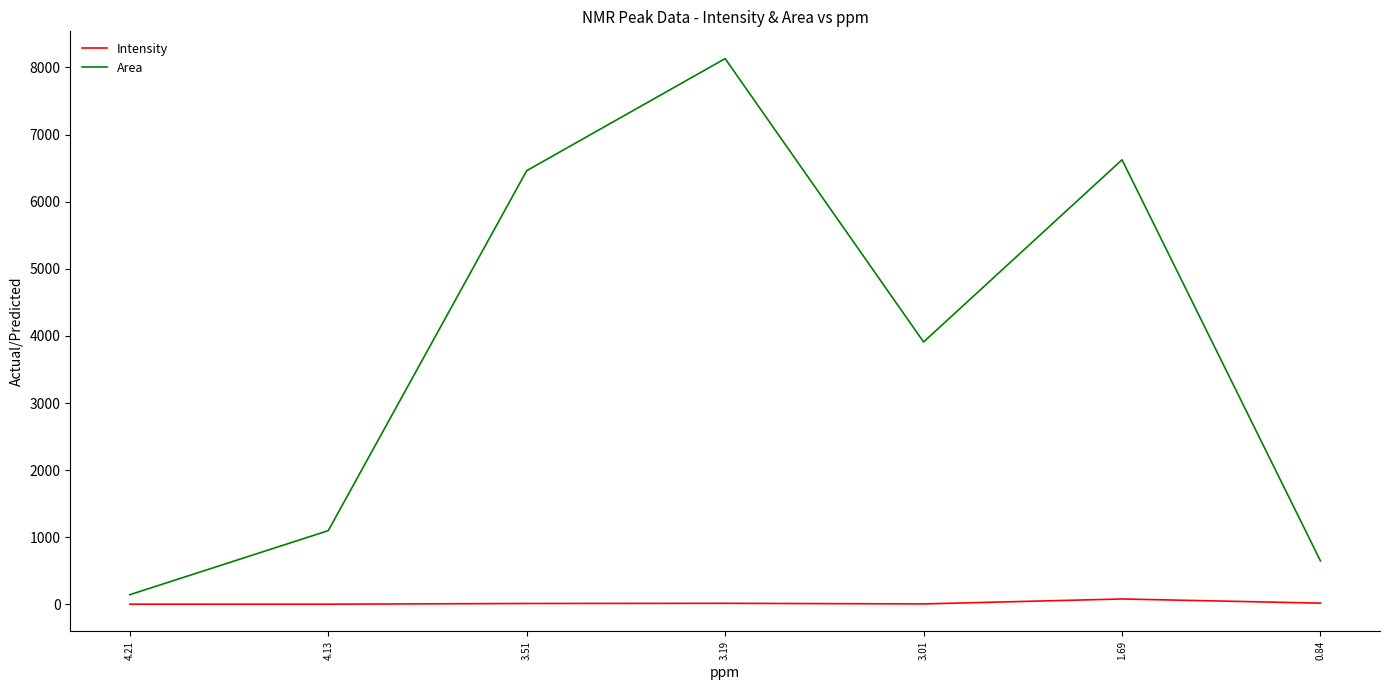

Which series has the largest total across all categories?

Area